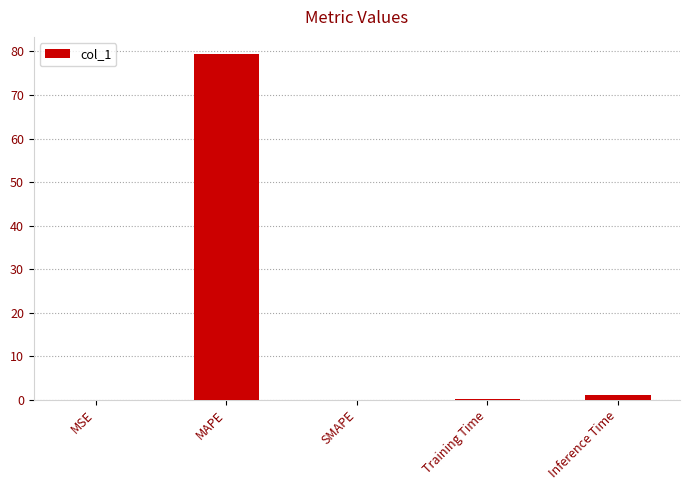

What is the average value?

16.1